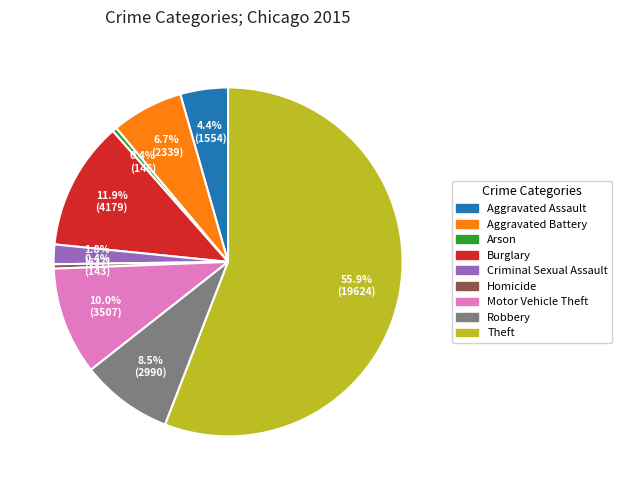

Between Burglary and Homicide, which is larger?

Burglary